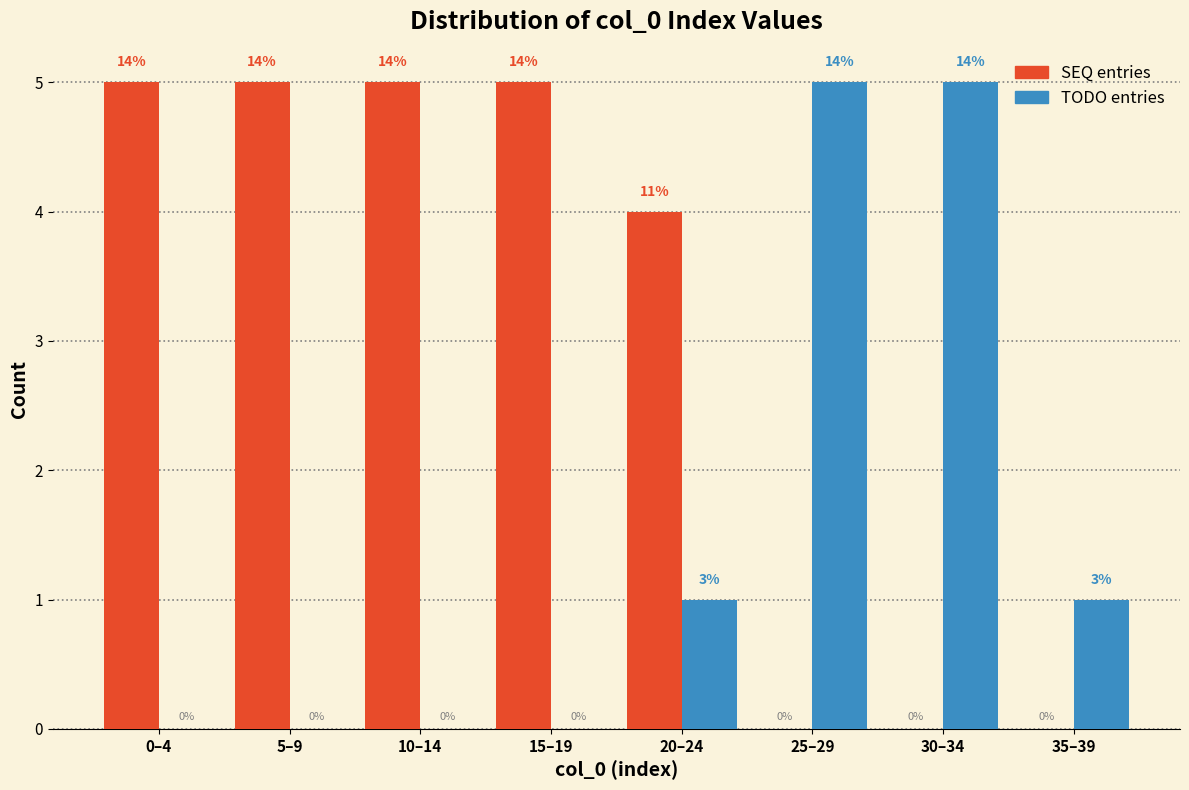

How many groups of bars are there?

8